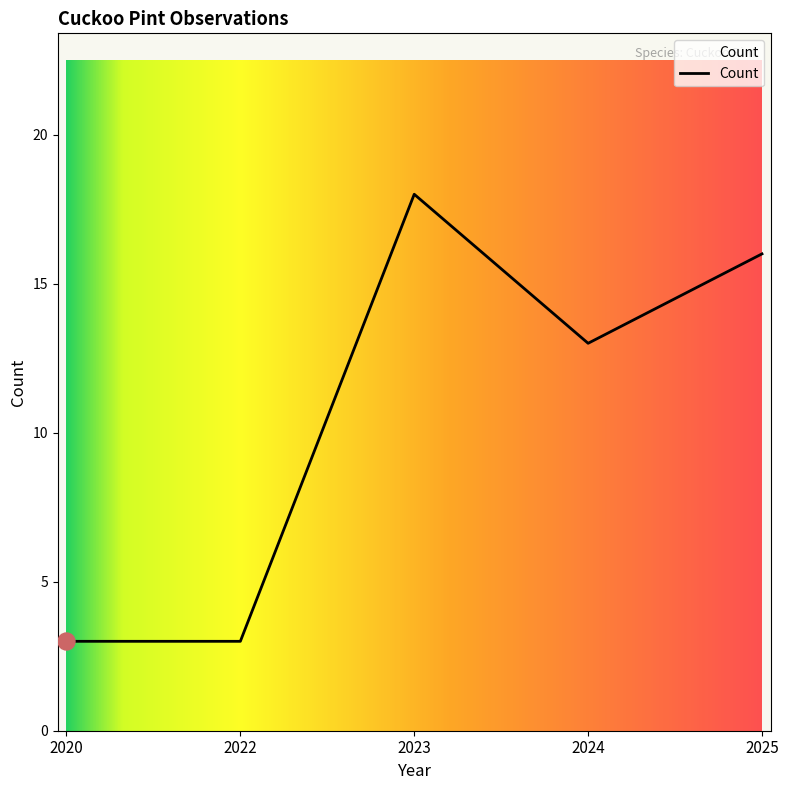

Which has a higher value, 2023 or 2022?

2023